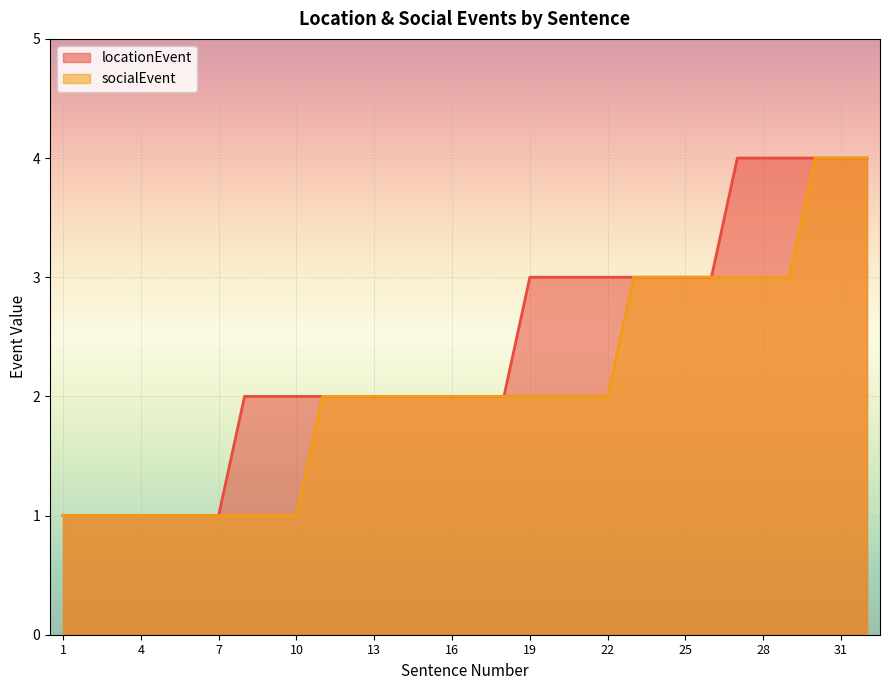

What is the lowest value of the socialEvent series?

1